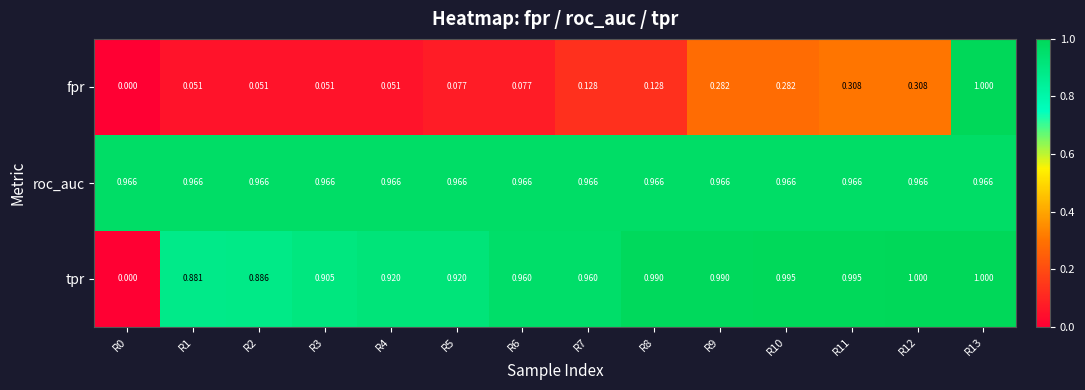

Is the value of fpr at R9 greater than the value of tpr at R11?

No